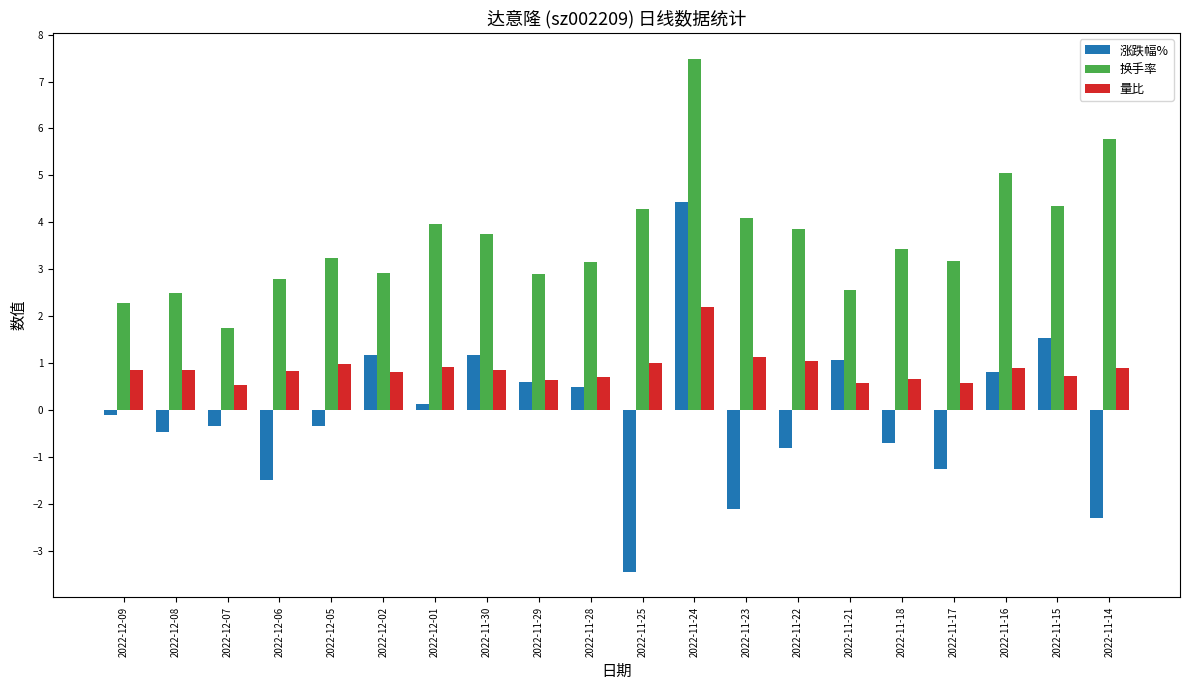

What are all the series names shown in the legend?

涨跌幅%, 换手率, 量比